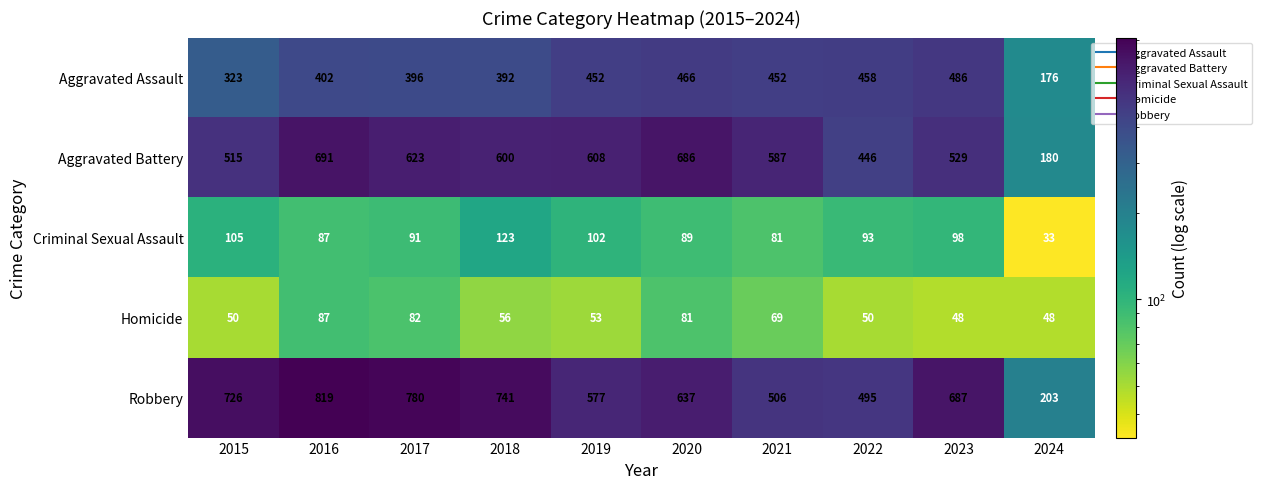

Rank the series at 2023 from lowest to highest value.

Homicide, Criminal Sexual Assault, Aggravated Assault, Aggravated Battery, Robbery